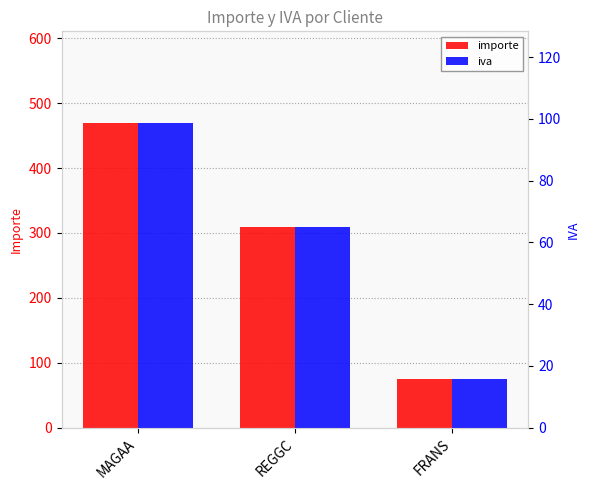

Which series has the largest total across all categories?

importe